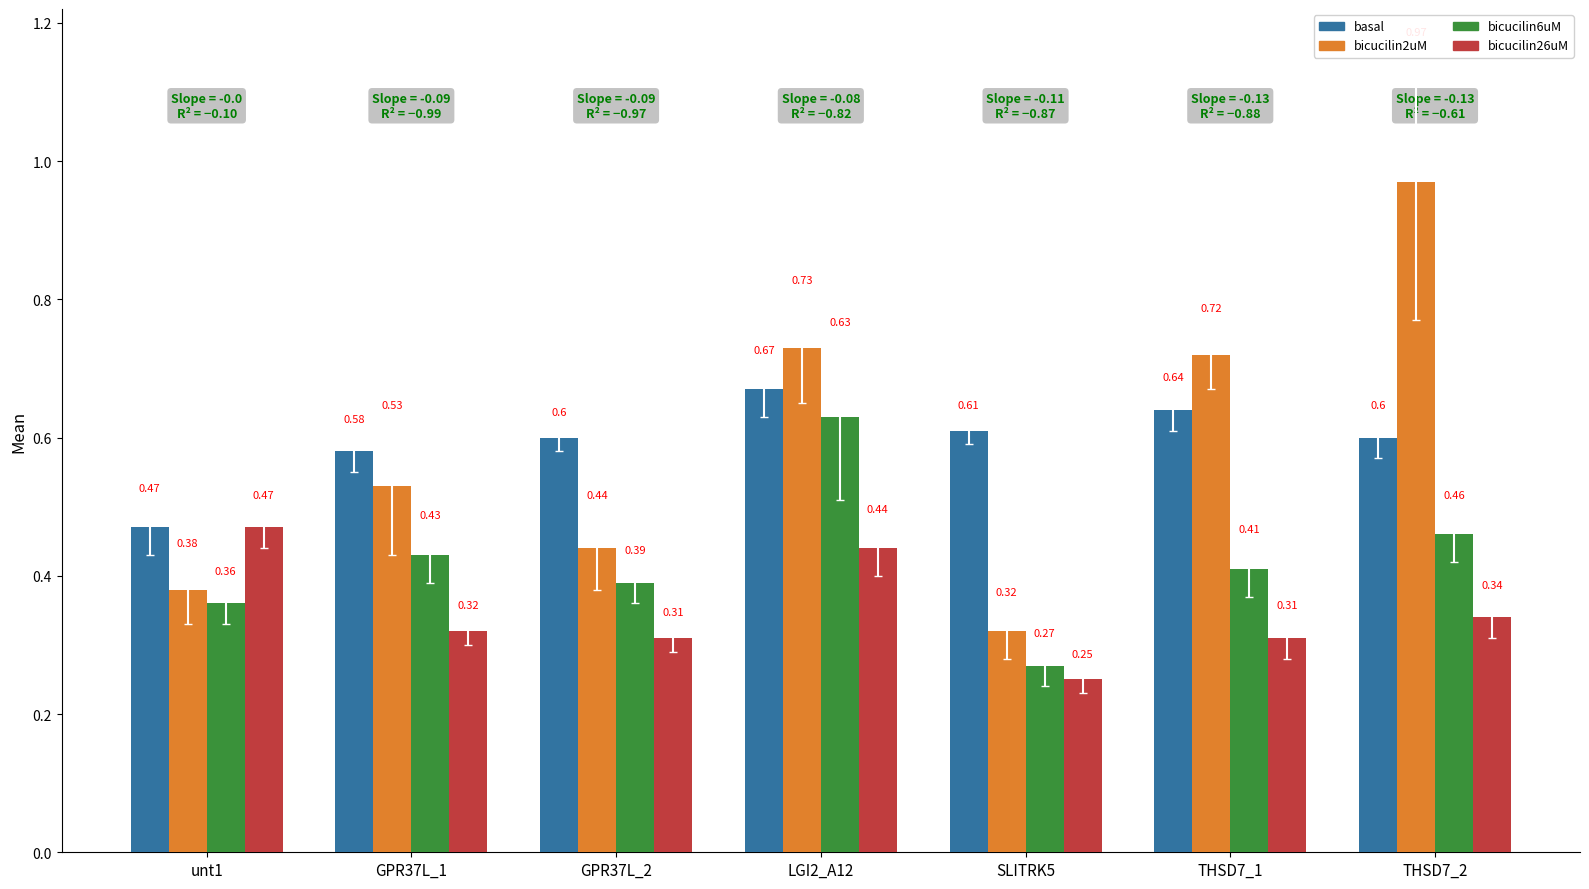

What is the label of the 7th bar from the right?

unt1